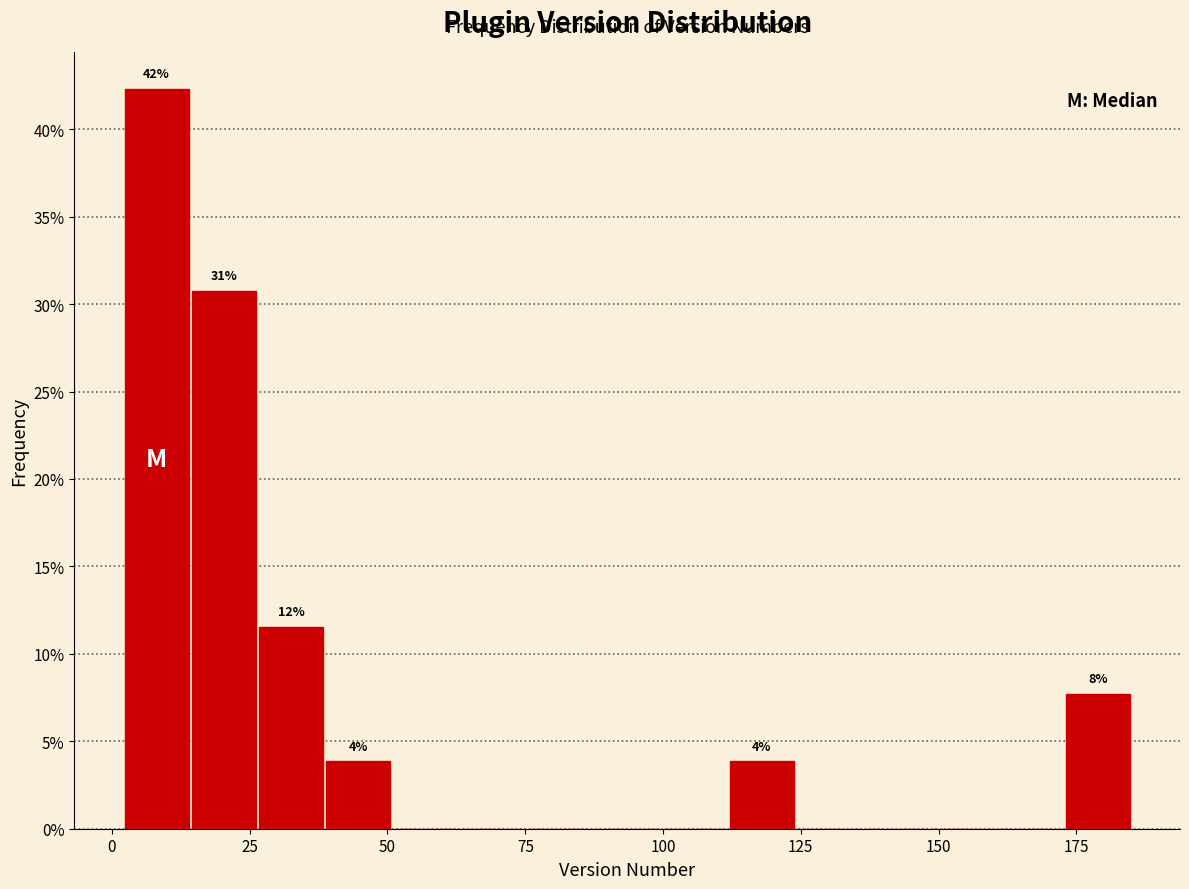

Read against the x-axis, roughly where is the centre of the tallest bar?

10